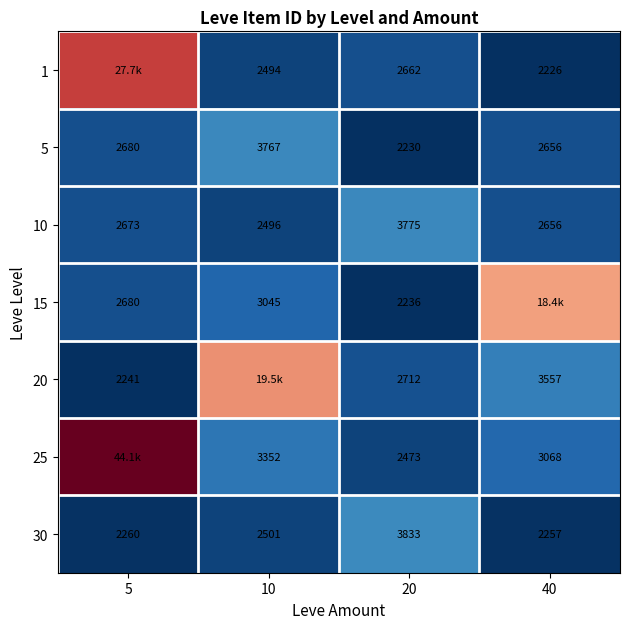

At which label does 5 reach its minimum?

20